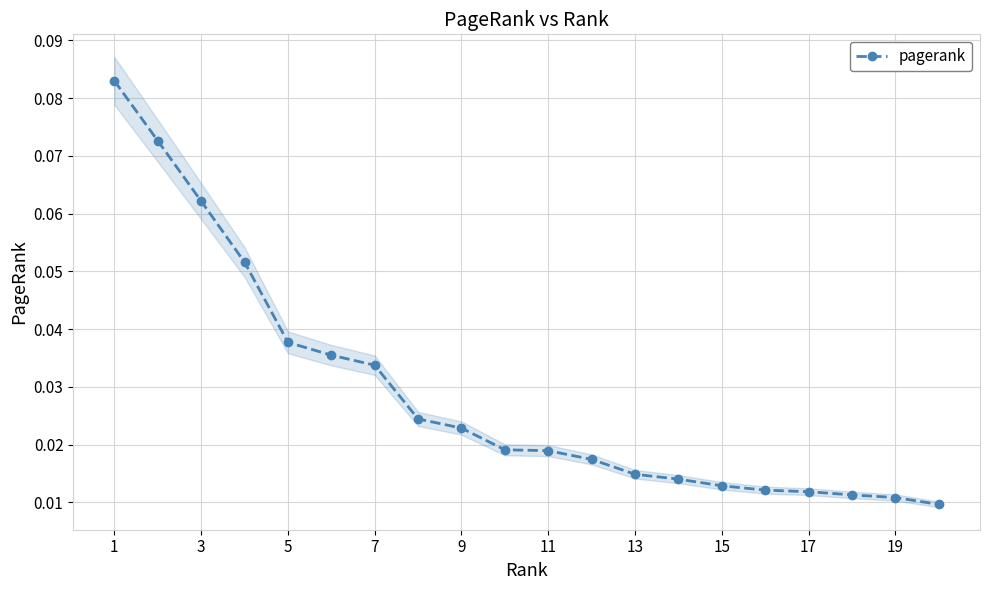

Count the pagerank values in the range 0 to 1.

20